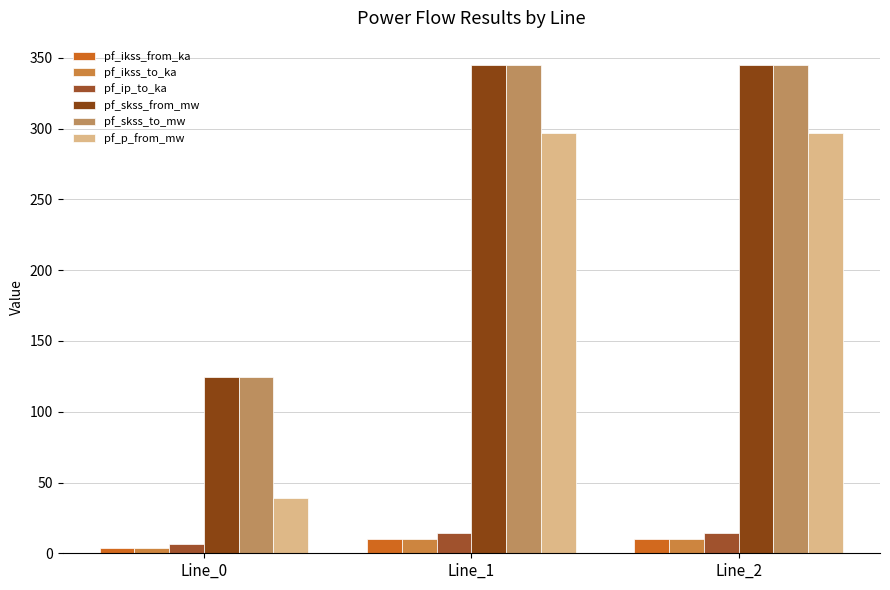

Reading left to right, extract all data points from this chart.

pf_ikss_from_ka: Line_0=3.6	Line_1=10.0	Line_2=10.0
pf_ikss_to_ka: Line_0=3.6	Line_1=10.0	Line_2=10.0
pf_ip_to_ka: Line_0=6.8	Line_1=14.4	Line_2=14.4
pf_skss_from_mw: Line_0=124.8	Line_1=344.9	Line_2=344.9
pf_skss_to_mw: Line_0=124.8	Line_1=344.9	Line_2=344.9
pf_p_from_mw: Line_0=38.9	Line_1=296.9	Line_2=296.9